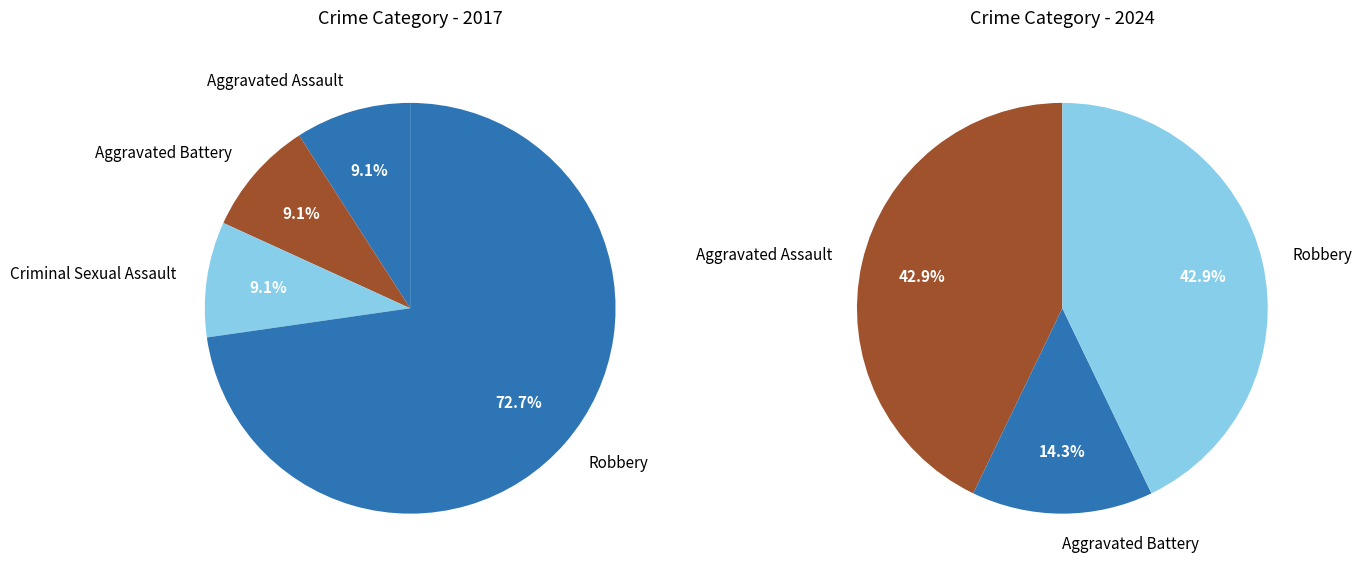

Which category accounts for the majority?

Robbery